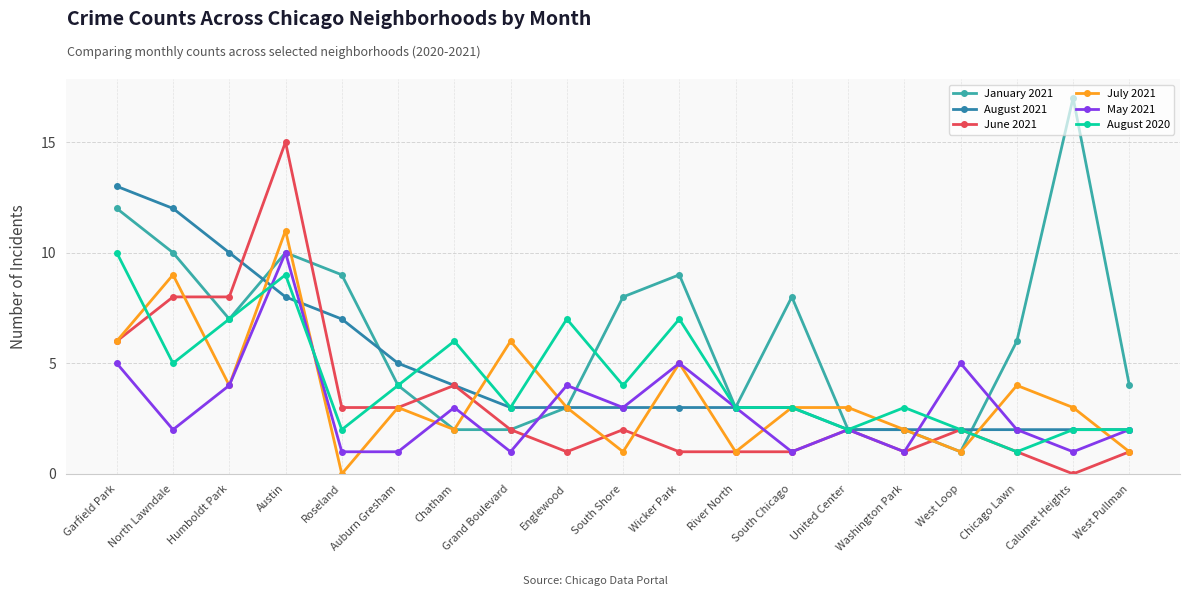

What is the difference between the highest and lowest values at Grand Boulevard?

5